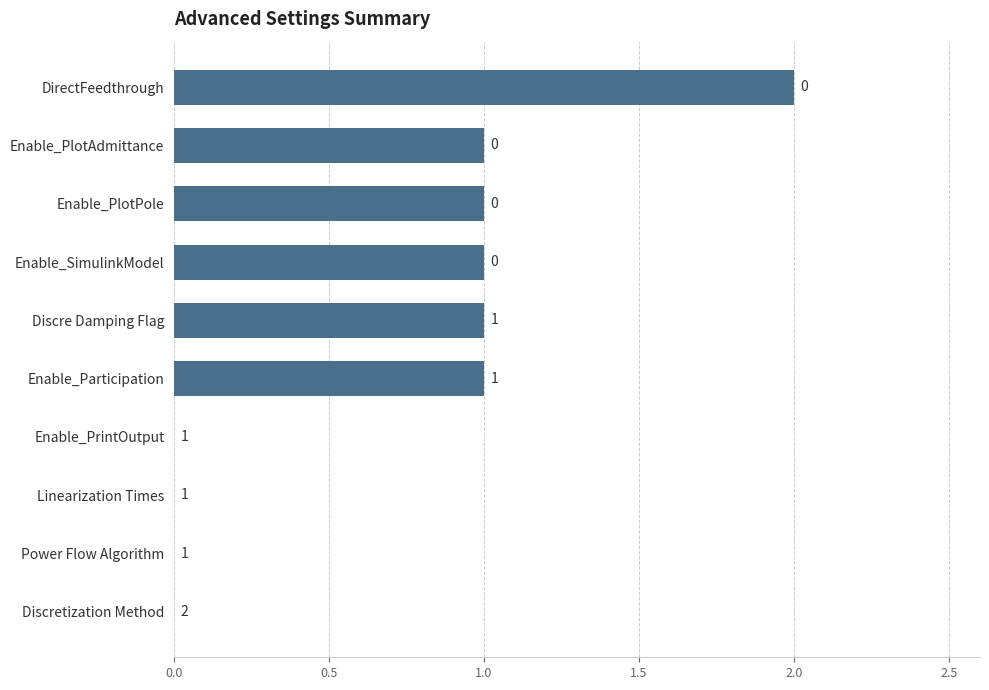

Reading top to bottom, what are all the values shown in this chart?

DirectFeedthrough=2	Enable_PlotAdmittance=1	Enable_PlotPole=1	Enable_SimulinkModel=1	Discre Damping Flag=1	Enable_Participation=1	Enable_PrintOutput=0	Linearization Times=0	Power Flow Algorithm=0	Discretization Method=0